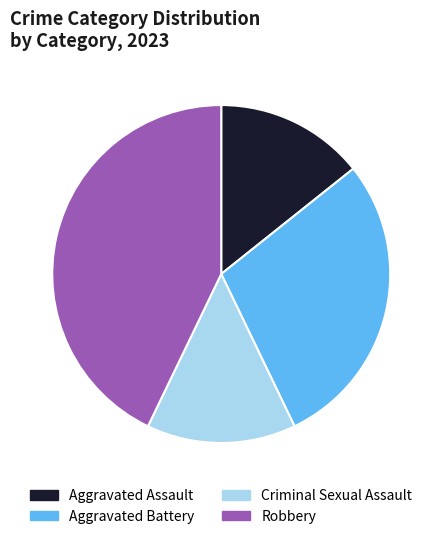

What is the largest slice in the pie chart?

Robbery